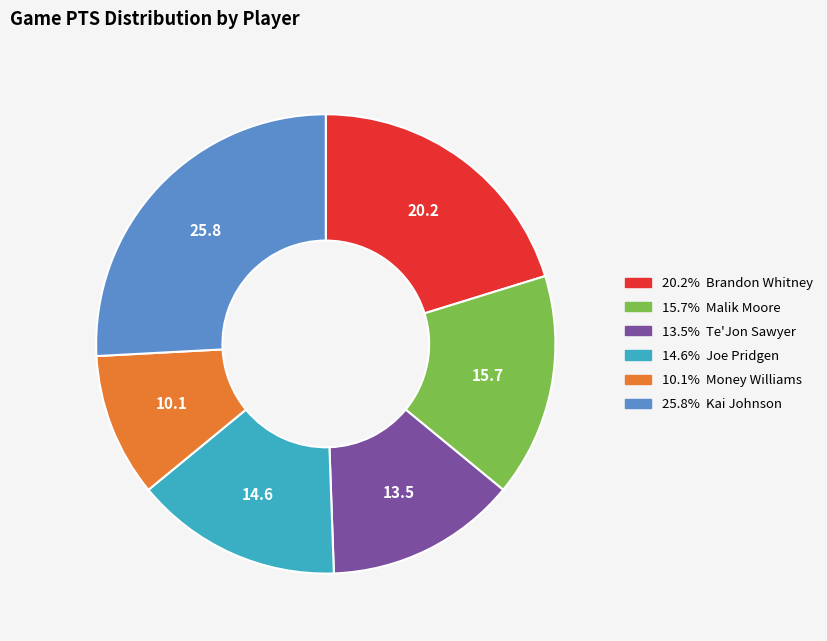

Is there a majority slice in this chart?

No